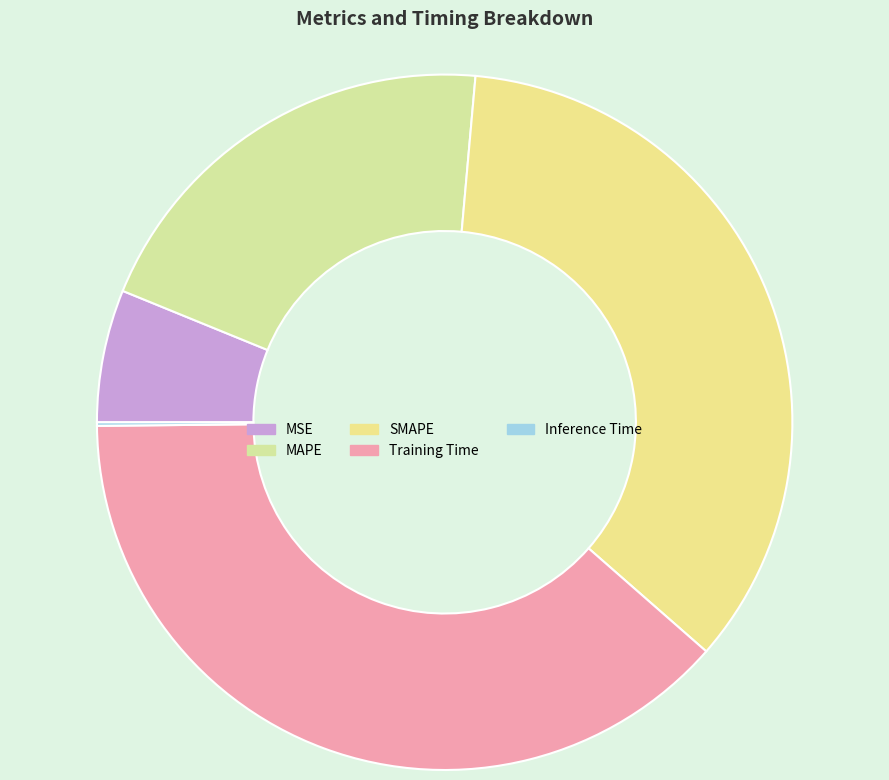

To the nearest percent, what is the combined percentage of SMAPE and Training Time?

73%